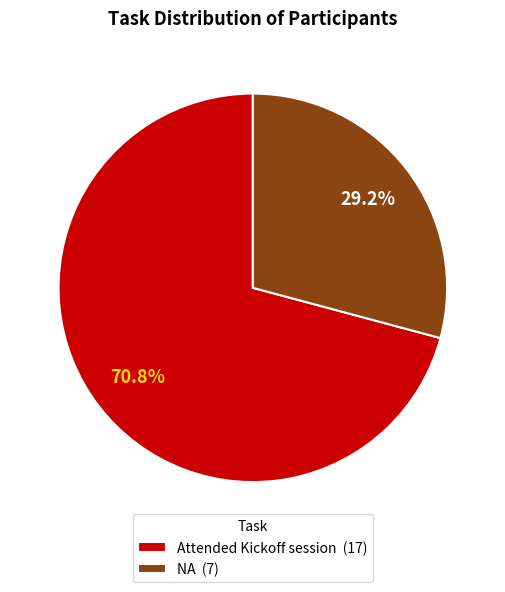

Which slice represents more than half of the pie?

Attended Kickoff session